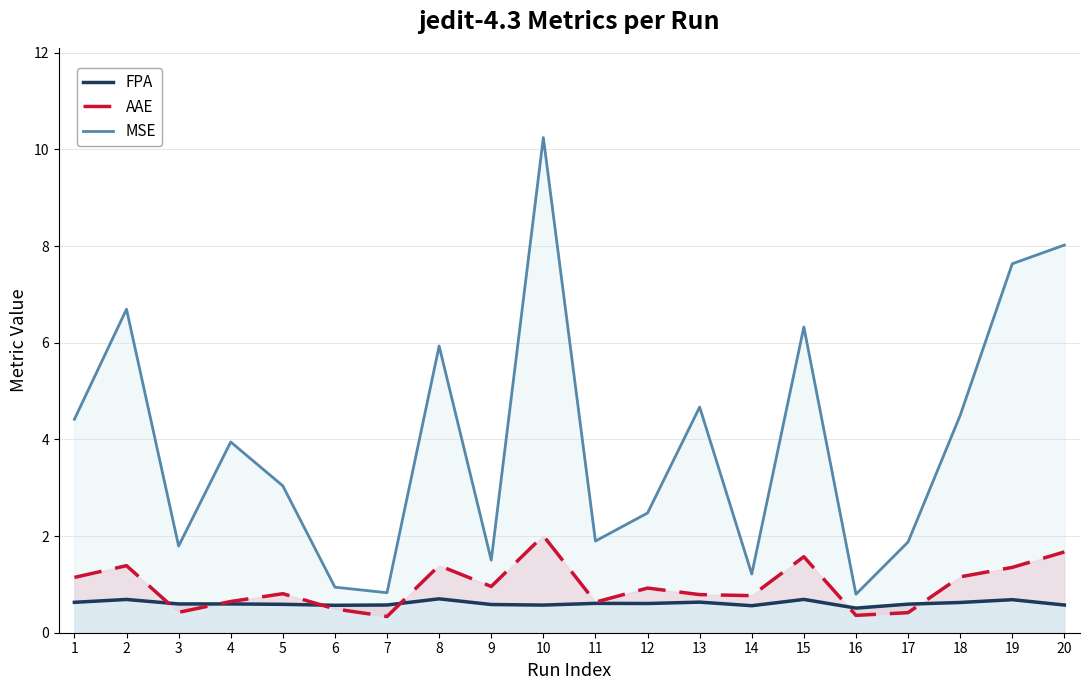

What is the difference between the maximum and minimum values in the MSE series?

9.4